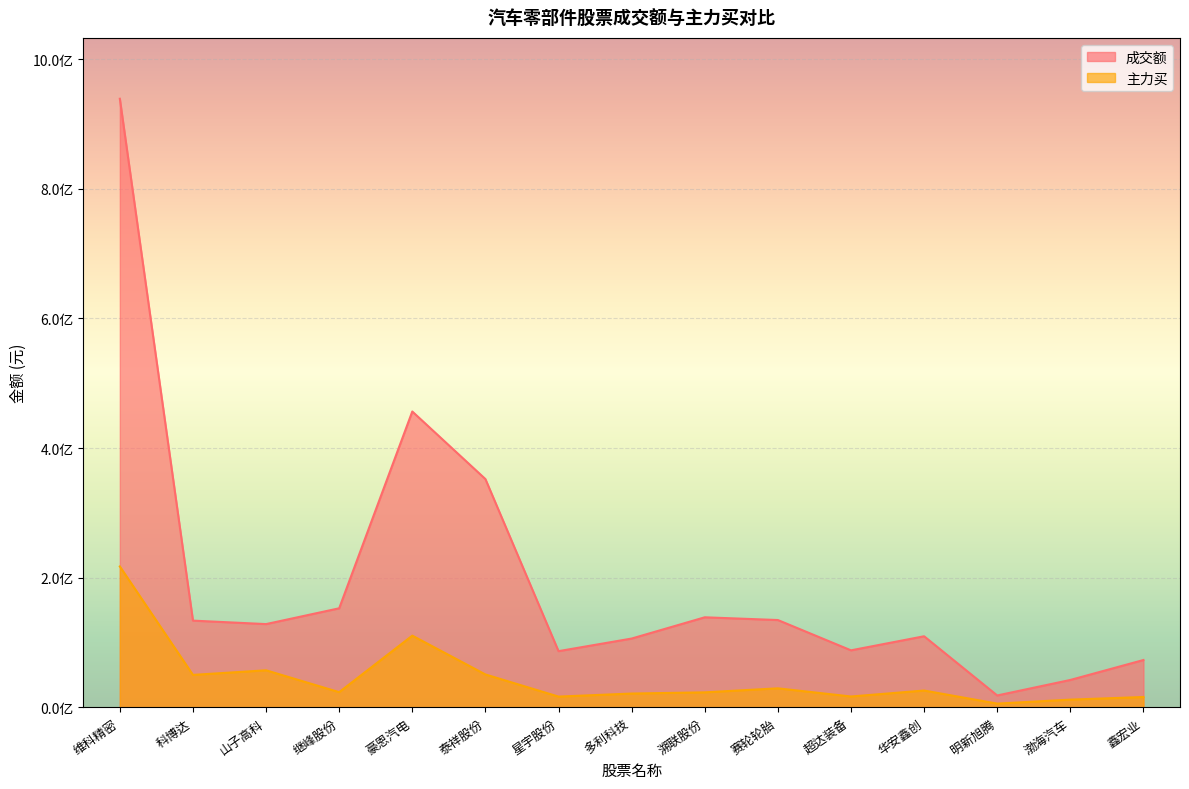

What is the total value across all series at 鑫宏业?

89120117